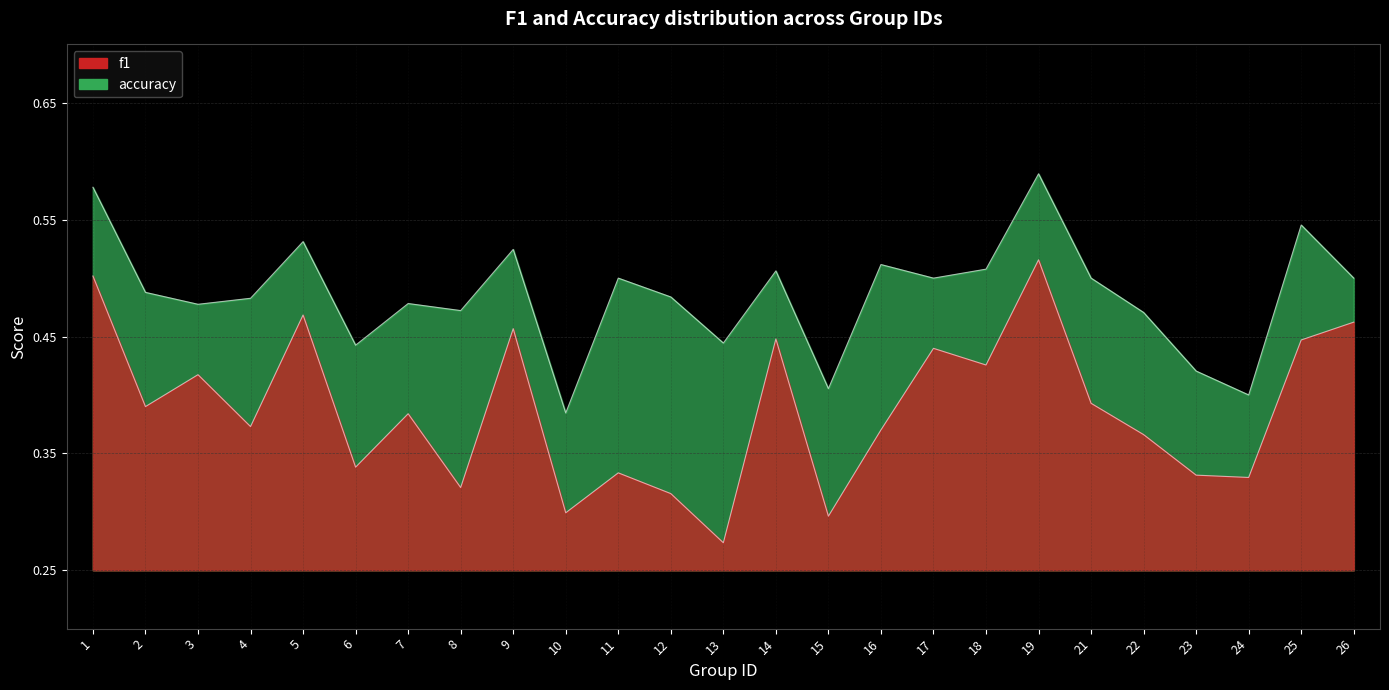

What is the value of the f1 point at the 23rd from the left?

0.3